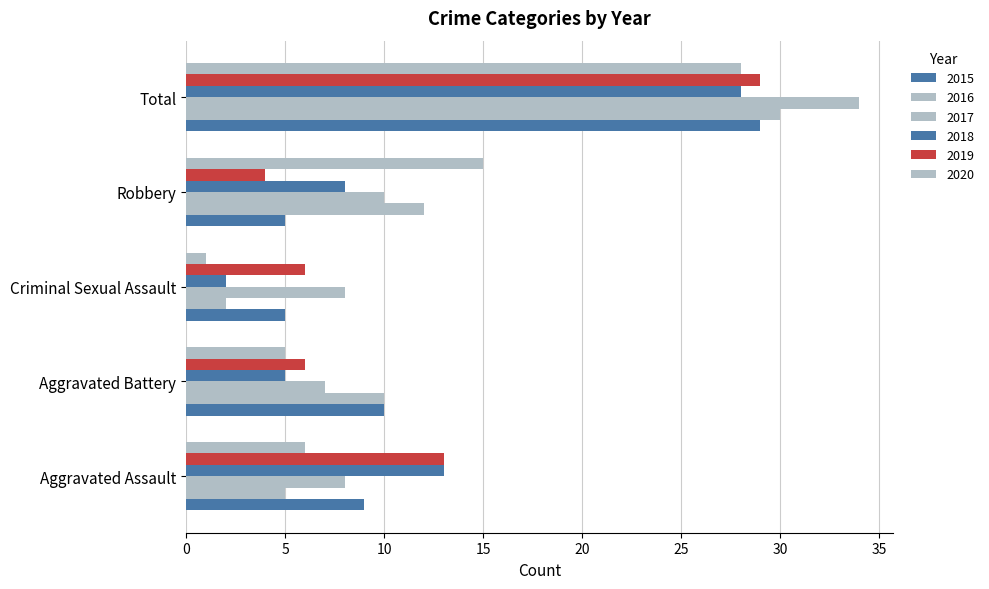

The value of 2018 at Aggravated Assault is 19. True or false?

False